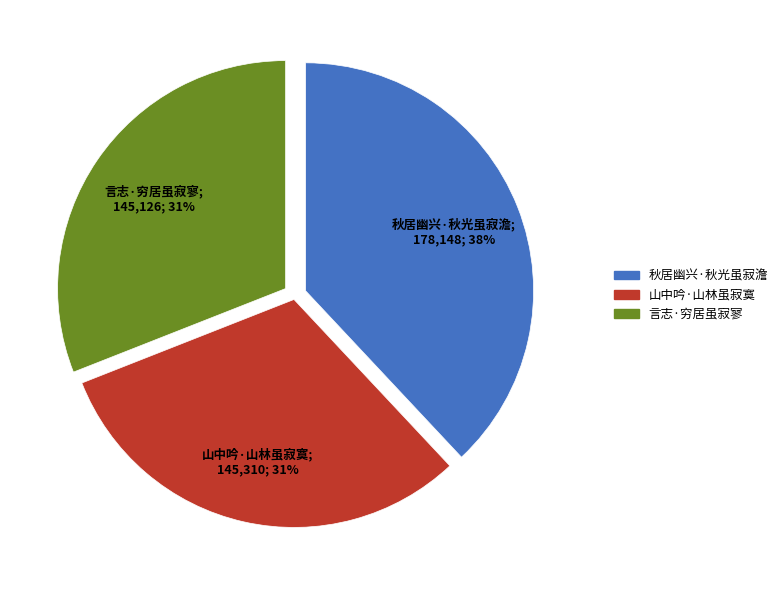

Which slice is the largest?

秋居幽兴·秋光虽寂澹